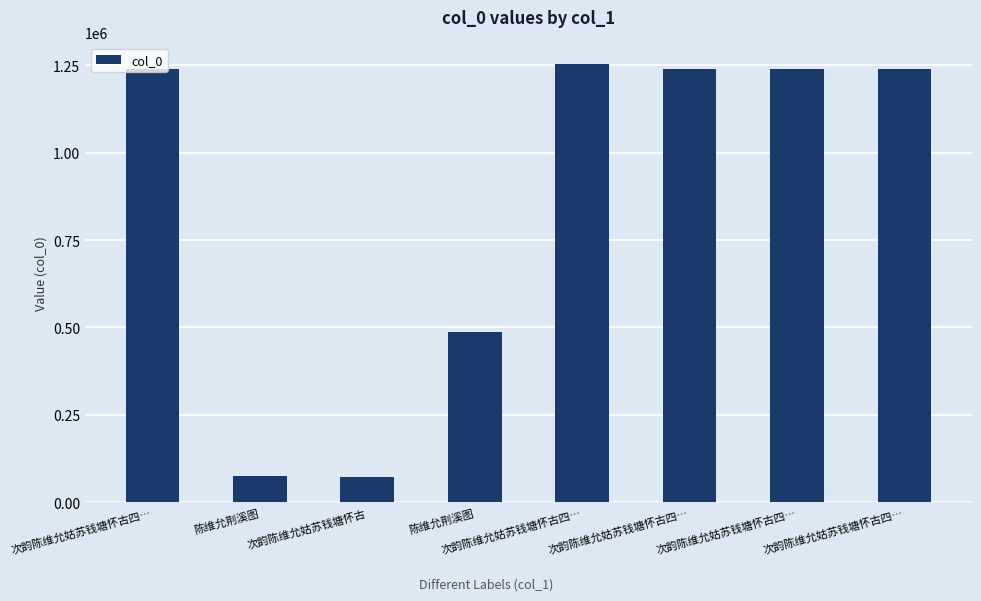

How many series are shown in this chart?

1